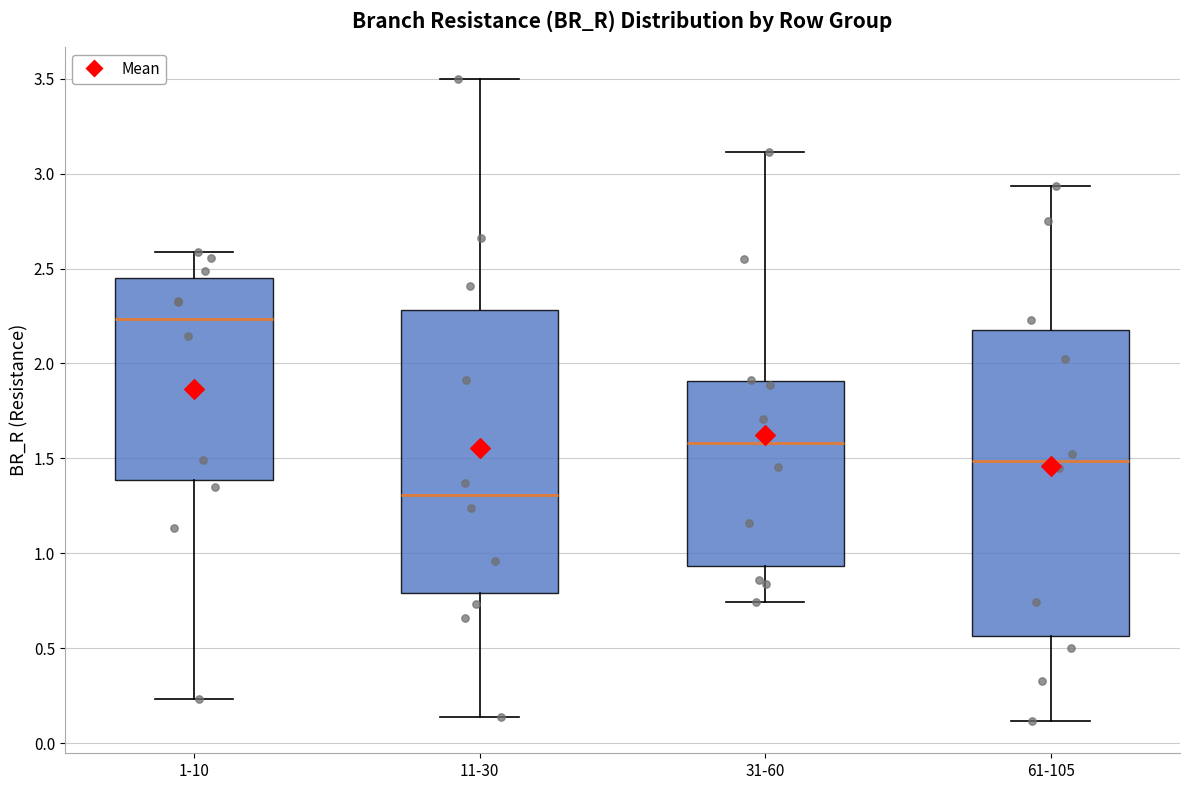

Where is the upper edge of the box for 31-60 on the y-axis? The values are not printed on the chart, so give them approximately, as read against the axis.

1.90